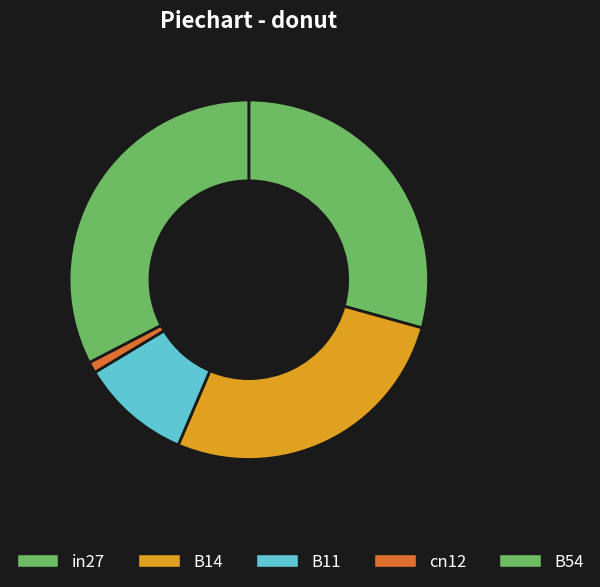

Is there any slice that represents more than half of the pie?

No